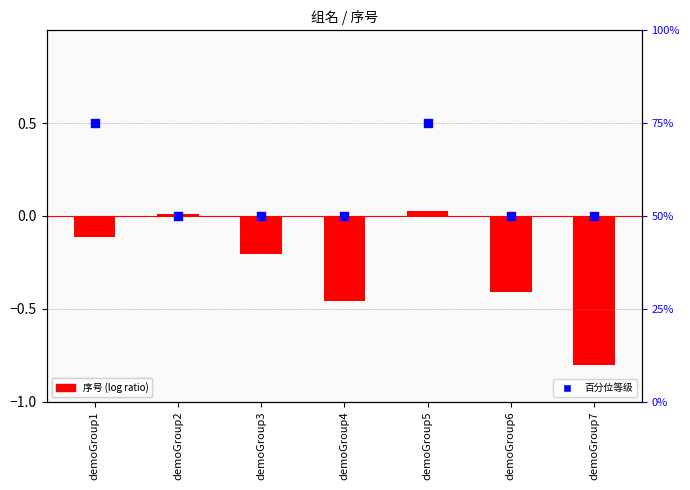

At how many categories does at least one series exceed 0?

7